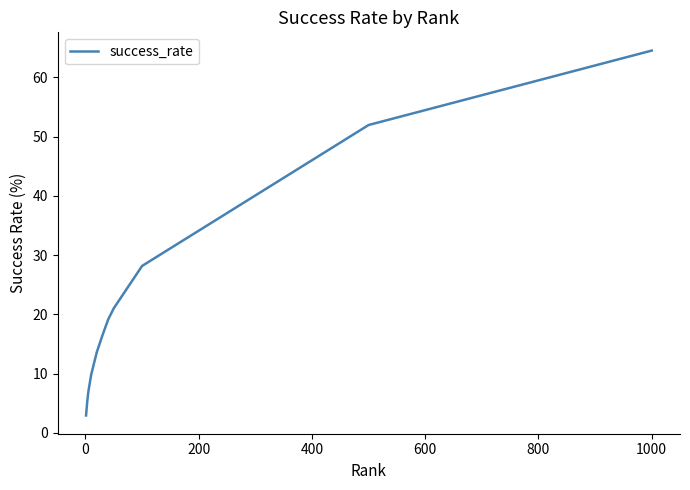

What is the minimum value shown in the chart?

2.9